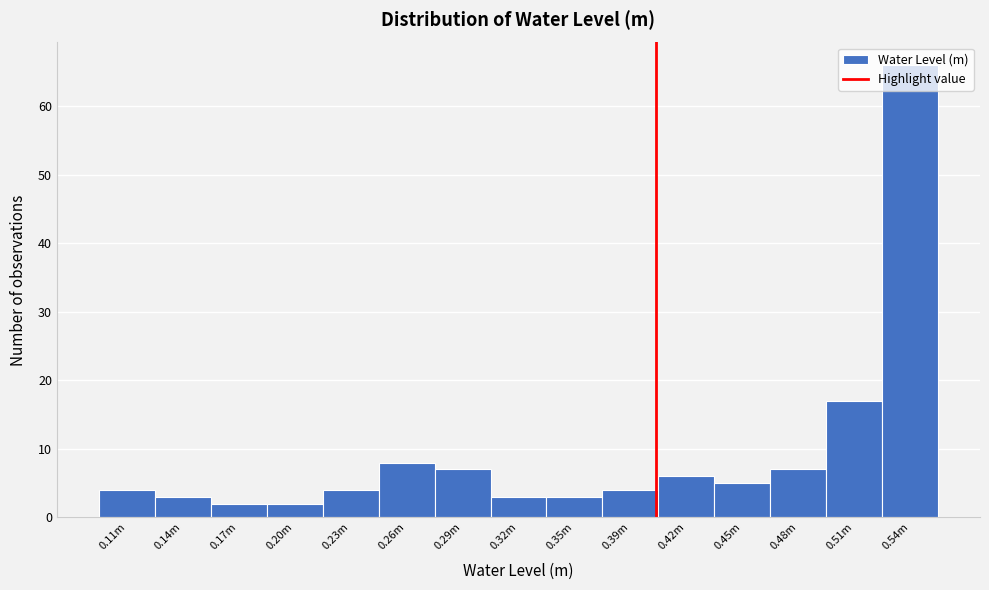

What is the maximum value shown in the chart?

66